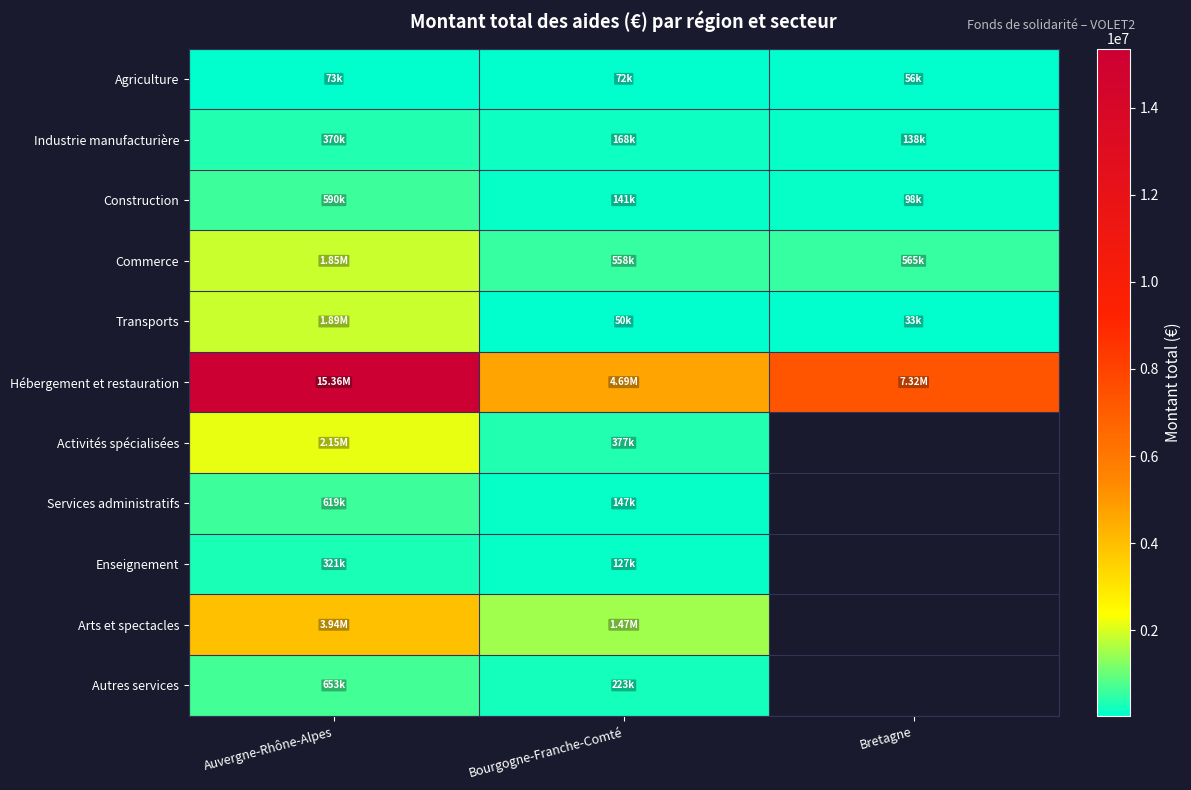

Which category has the lowest value across all series?

Bretagne